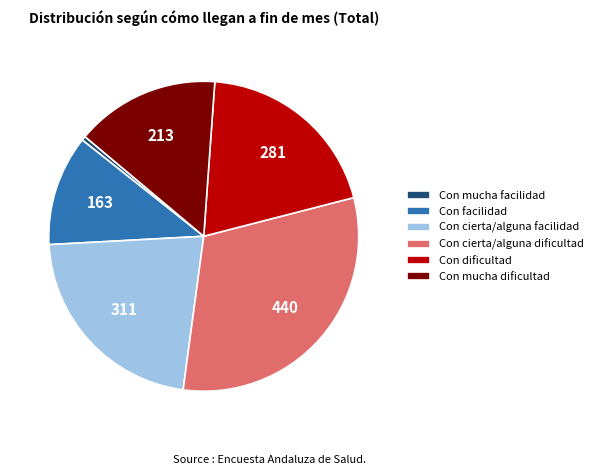

Does any single category account for the majority?

No